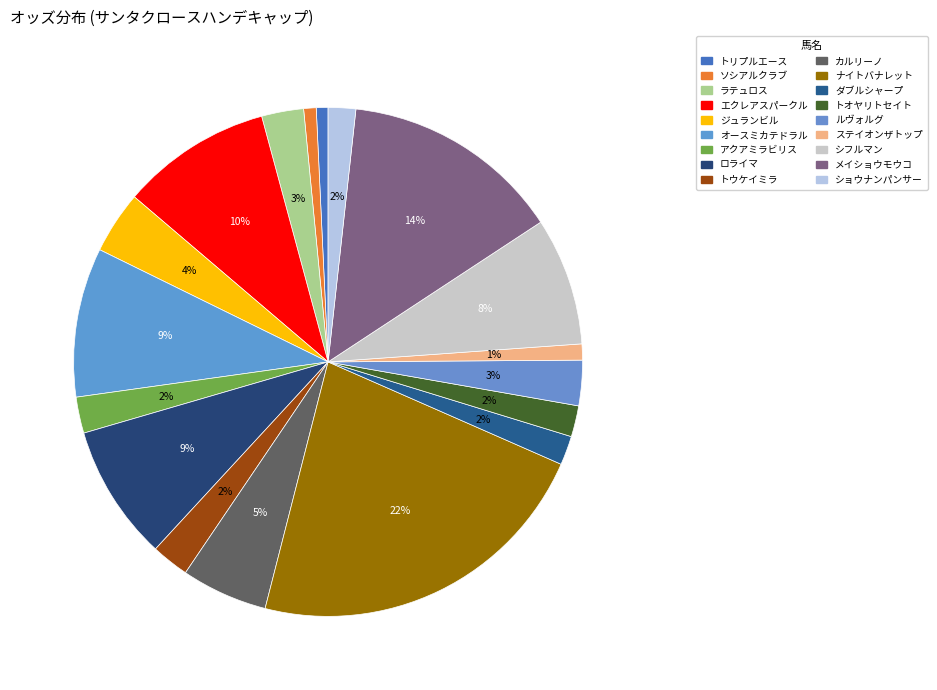

True or false: ロライマ accounts for 3% of the total.

False